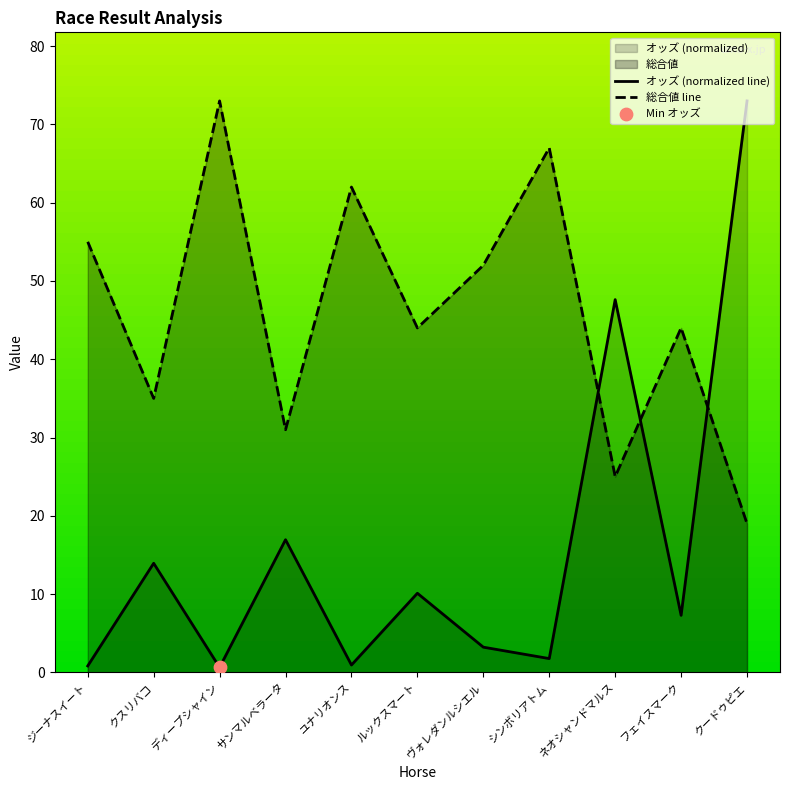

What is the total value across all series at ユナリオンス?

62.9